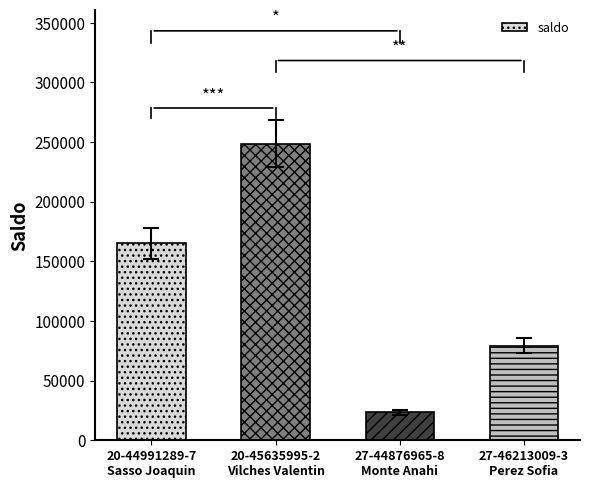

Which category has the highest value across all series?

20-45635995-2
Vilches Valentin